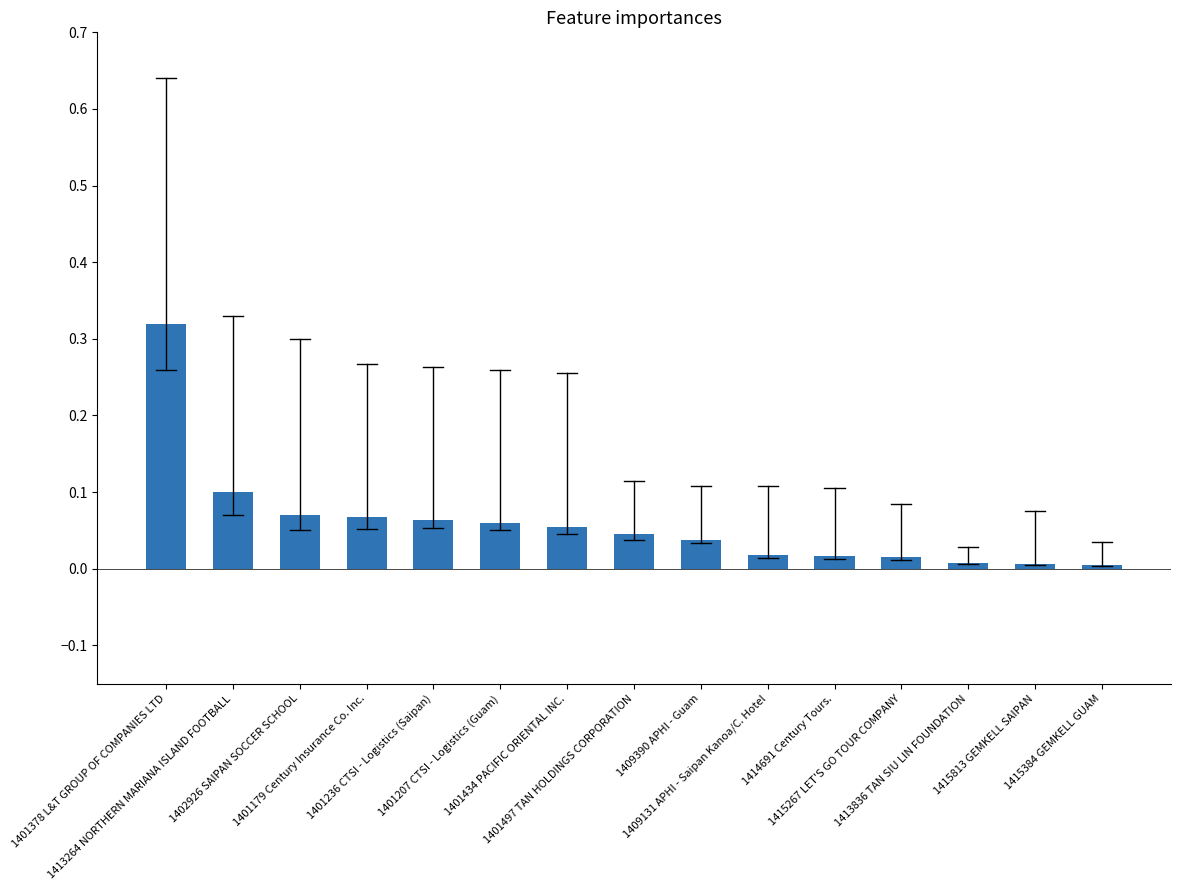

What is the sum of all values?

0.9